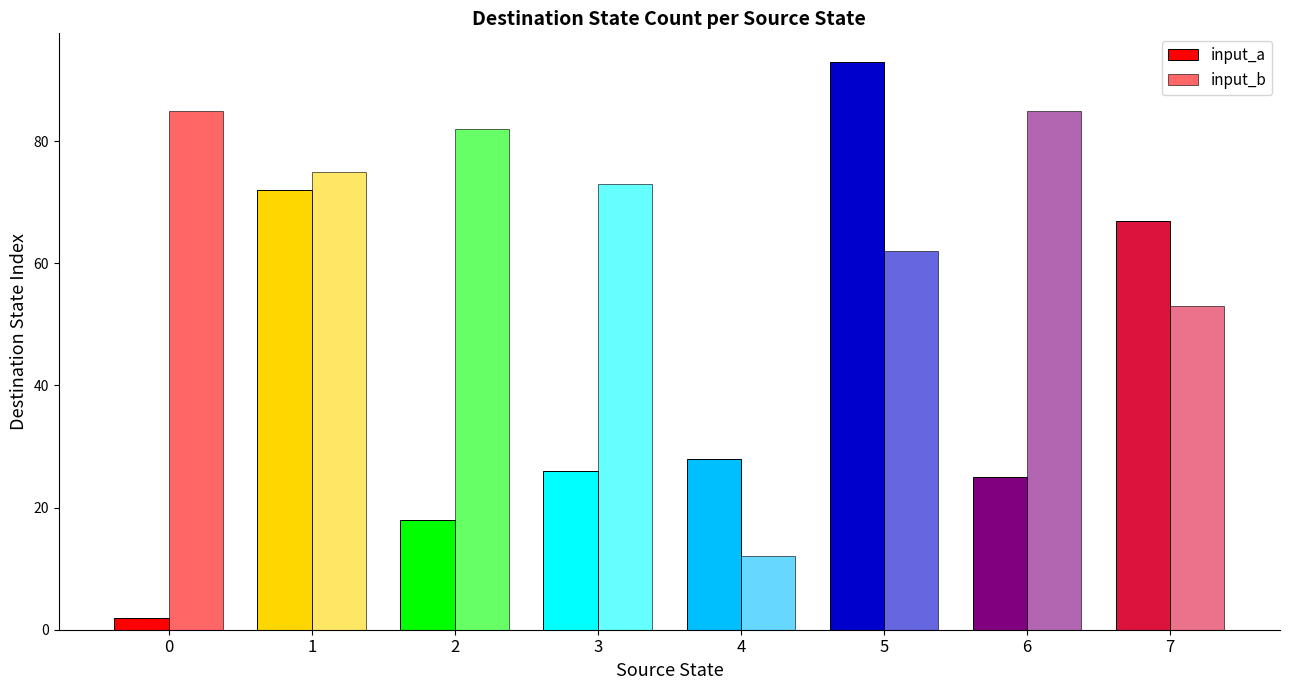

How many bars are there in each group?

2